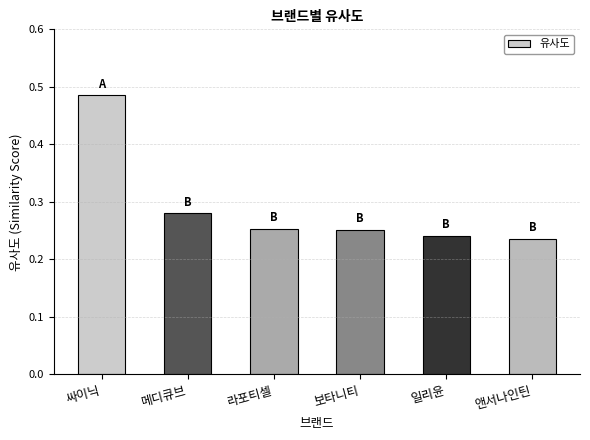

What is the label of the 4th bar from the left?

보타니티